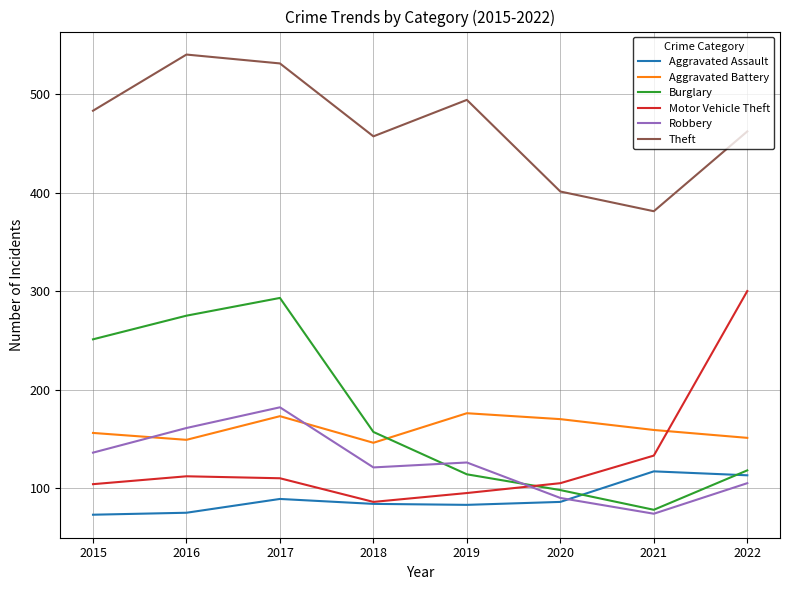

At how many categories does at least one series exceed 321?

8